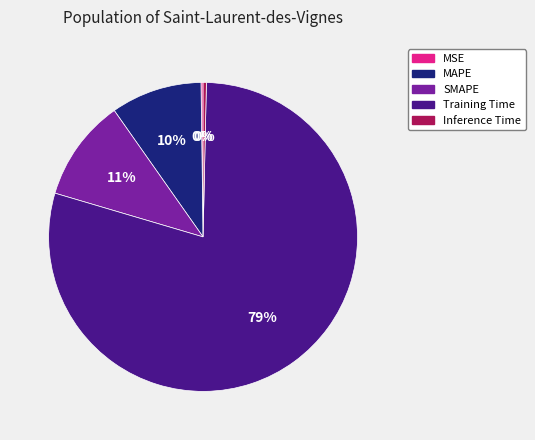

To the nearest percent, what is the combined percentage of Training Time and MAPE?

89%